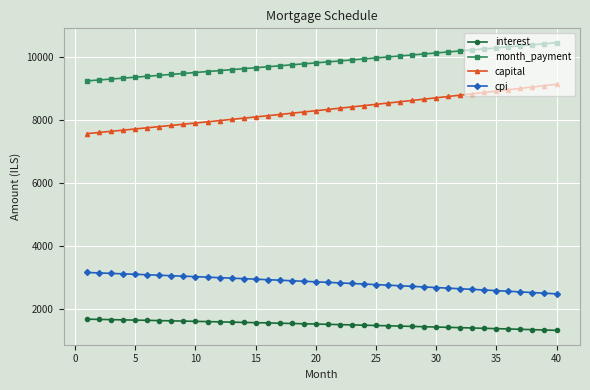

Rank the series by their maximum value, from lowest to highest.

interest, cpi, capital, month_payment